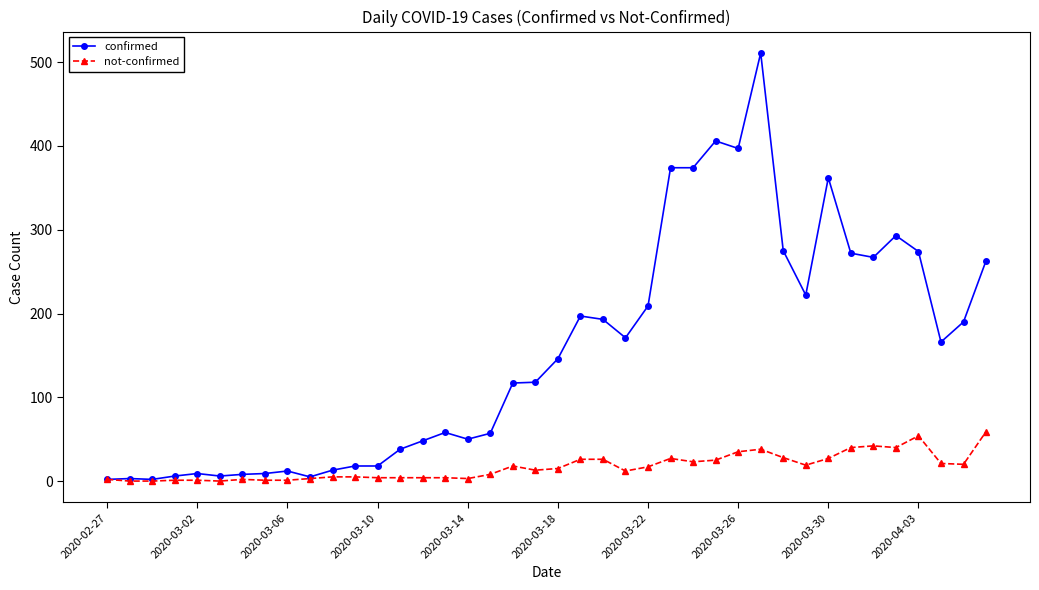

Count the number of categories in the chart.

40